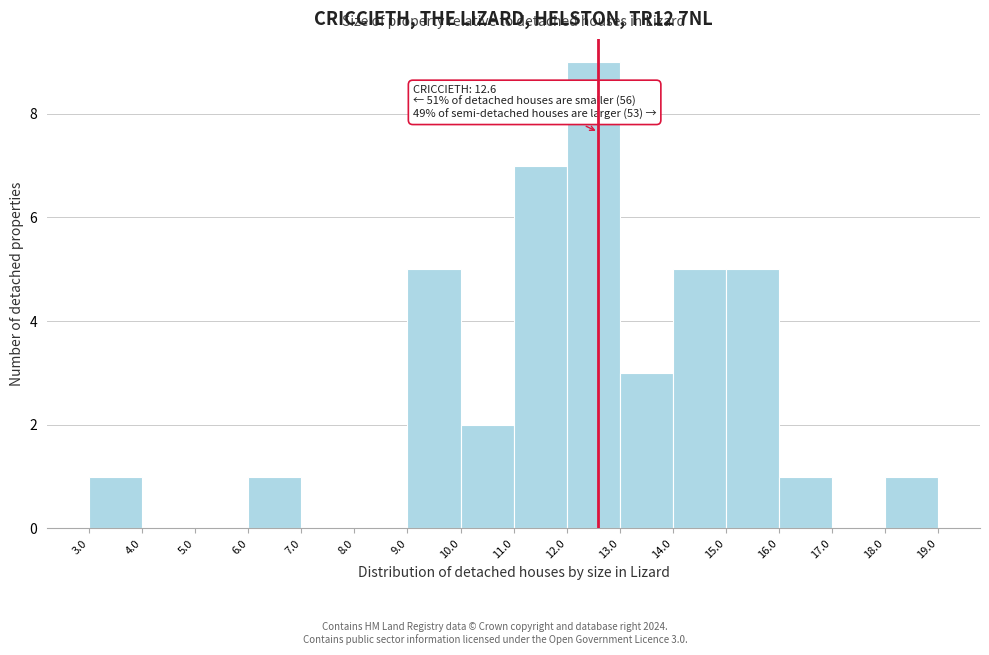

Which range on the x-axis has the tallest bar?

12.0 to 13.0